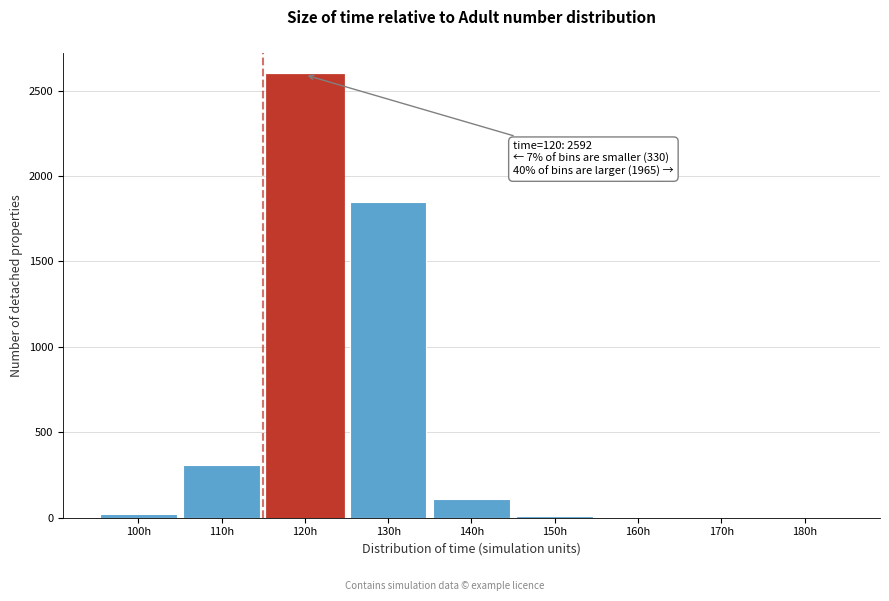

The value at 130h is 729.5. True or false?

False